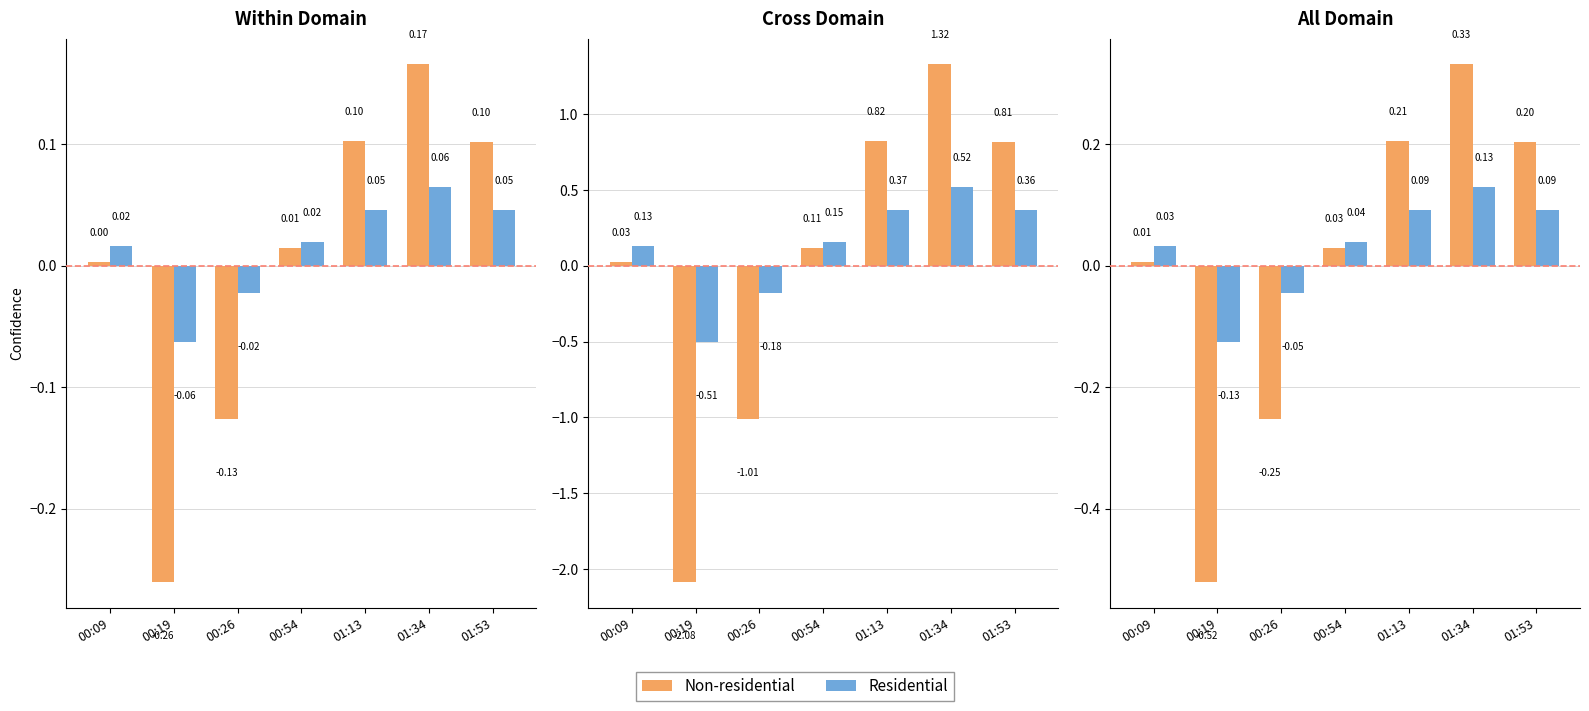

At how many categories does at least one series exceed 0?

5